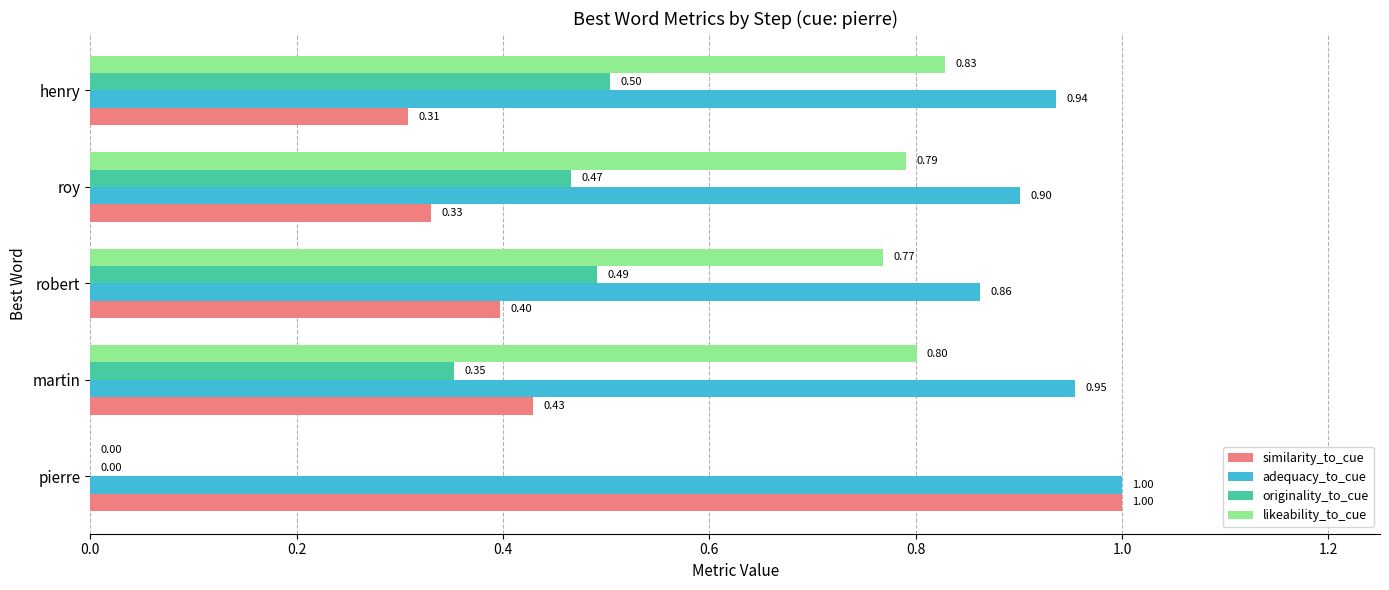

At which label does similarity_to_cue reach its peak?

pierre